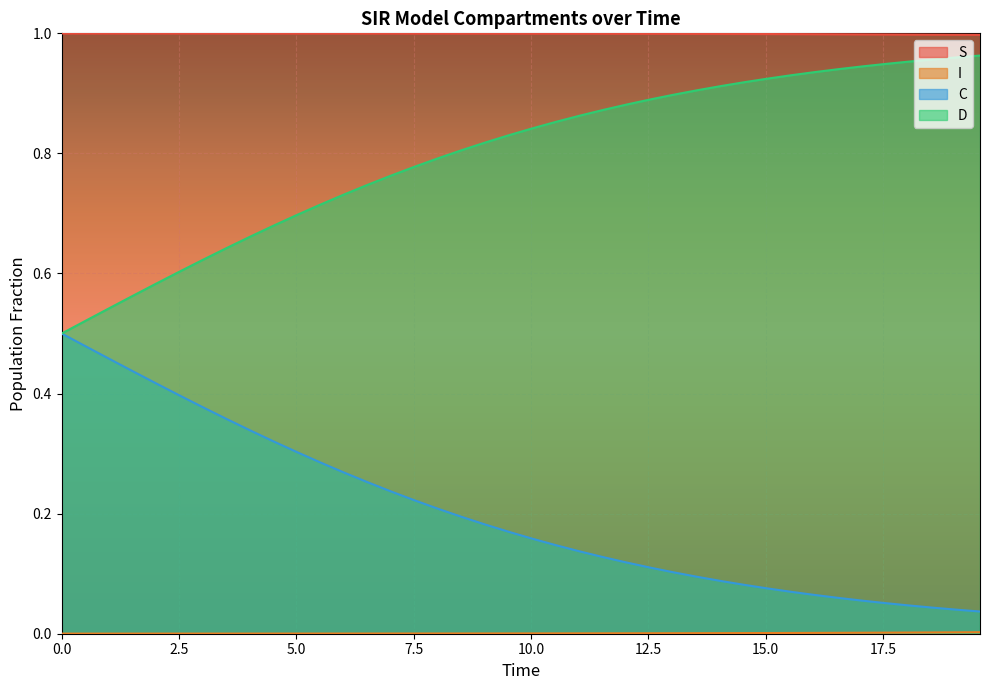

True or false: I and S cross at least once.

False